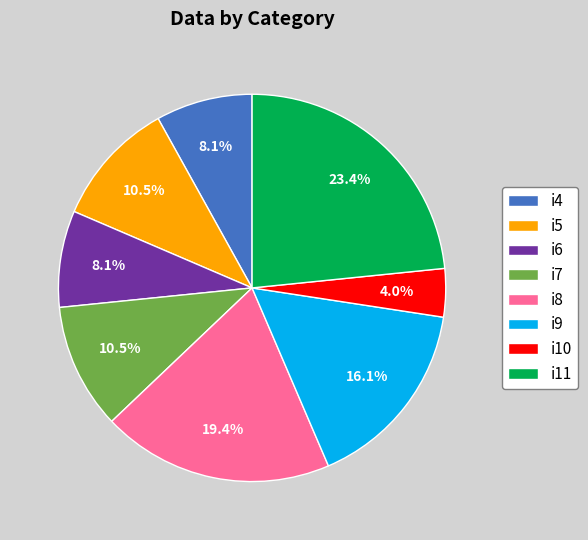

Does i10 account for over 50% of the chart?

No